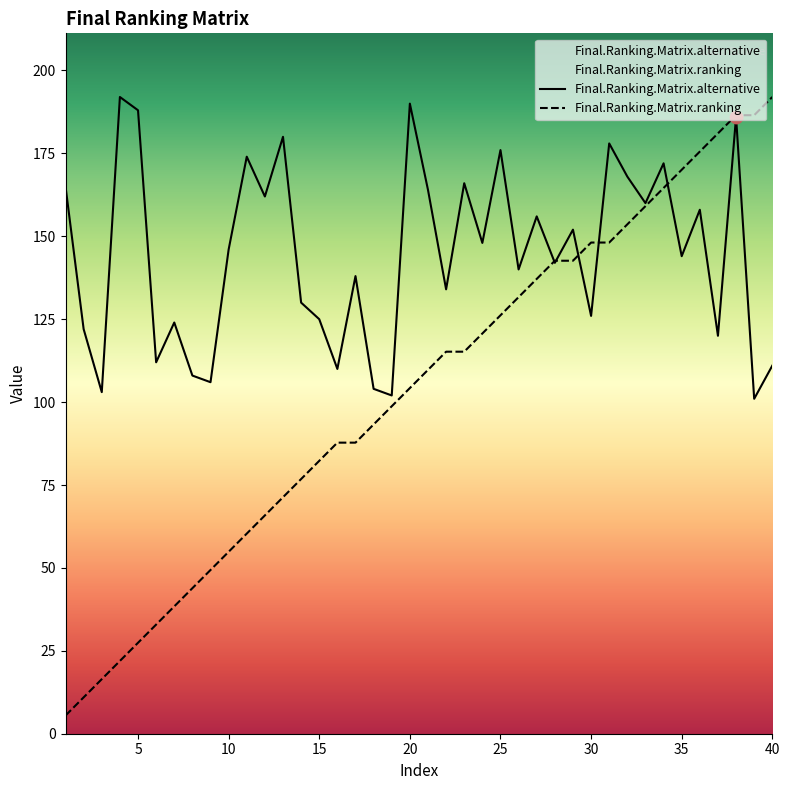

At how many categories does at least one series exceed 98?

40